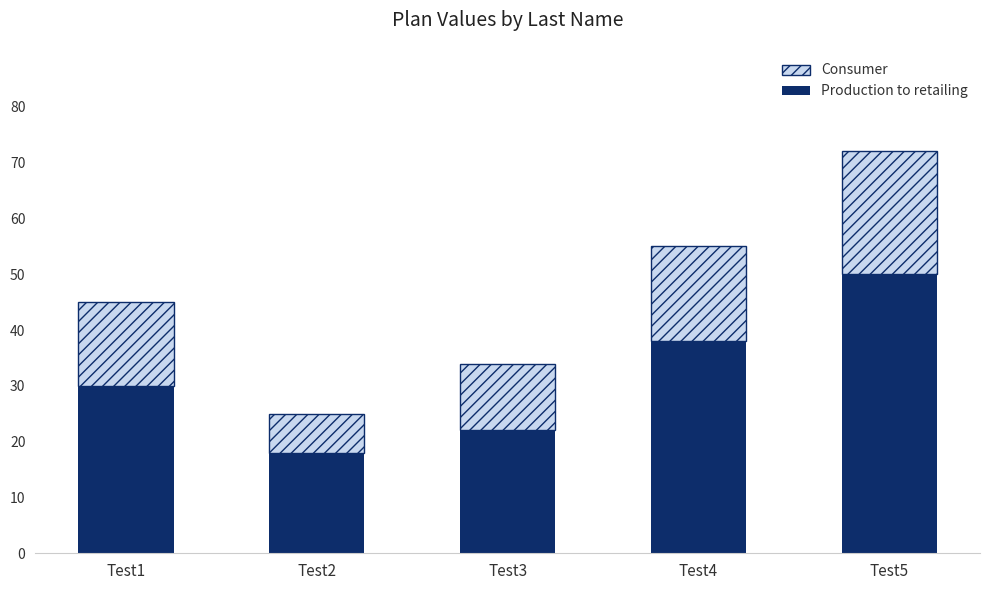

Read the Production to retailing value at Test4.

38